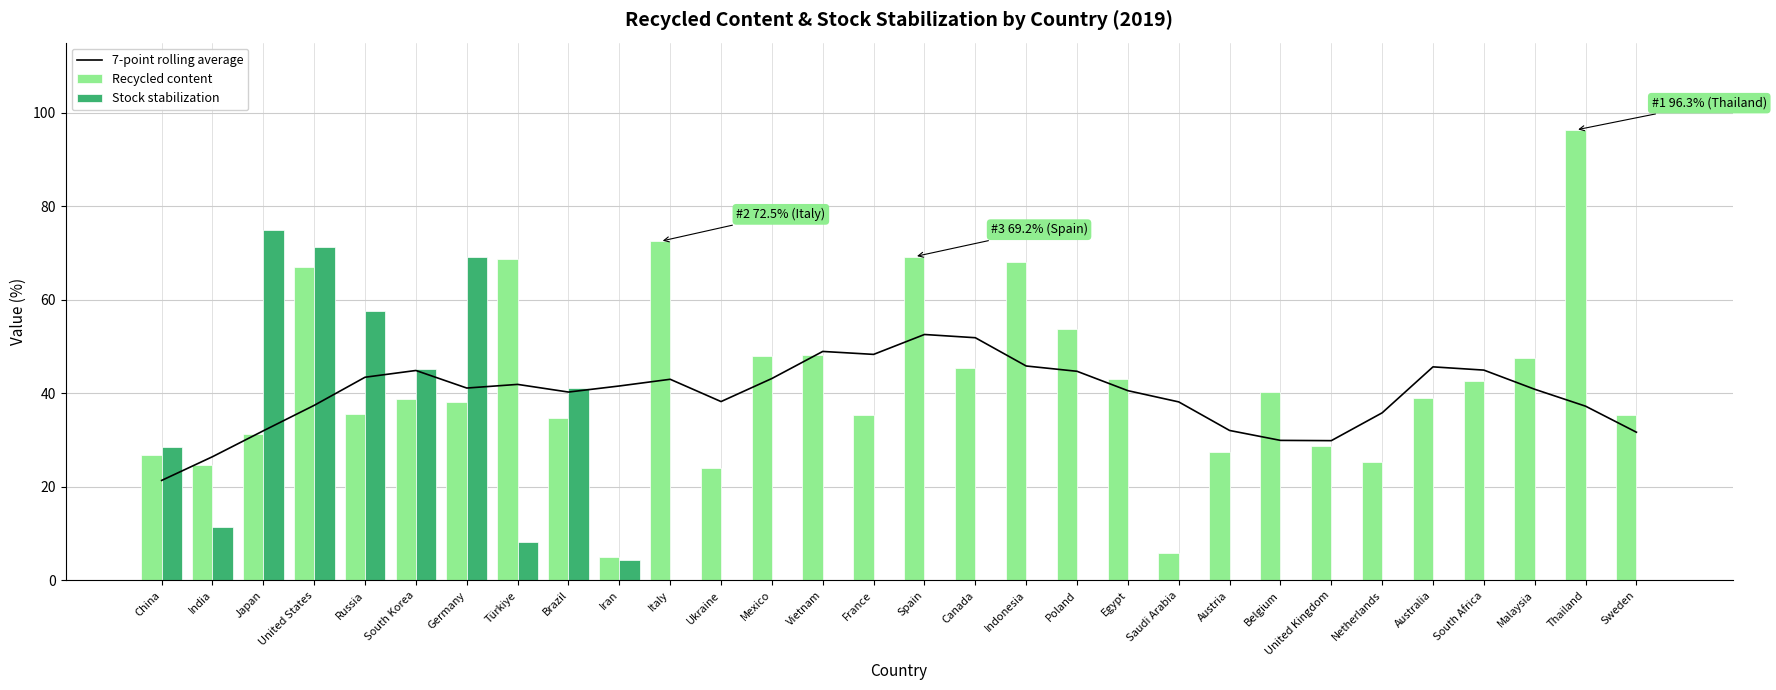

What is the maximum value for Recycled content?

96.3